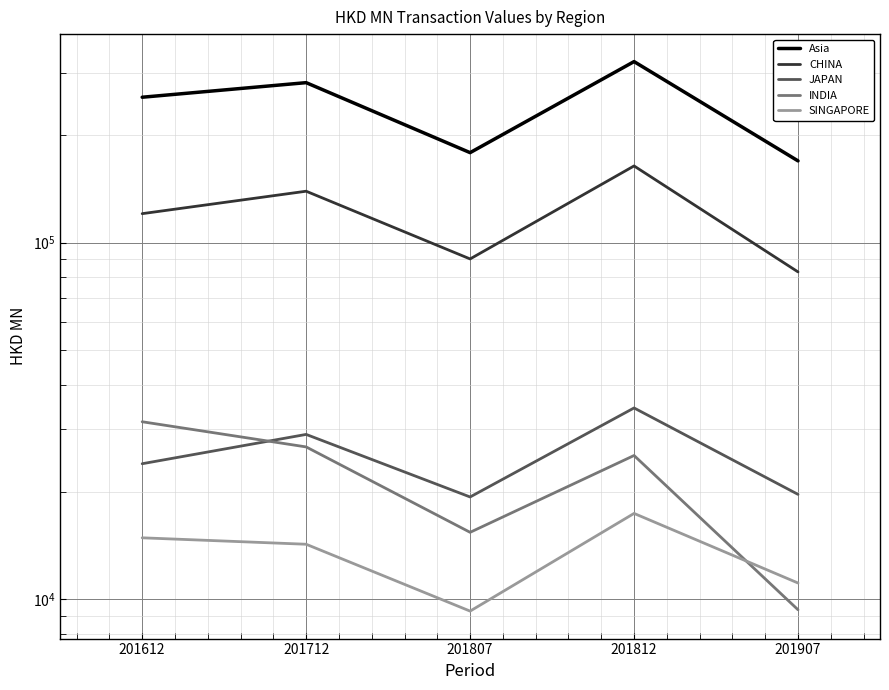

What is the value of the SINGAPORE point at the 2nd from the left?

14262.5